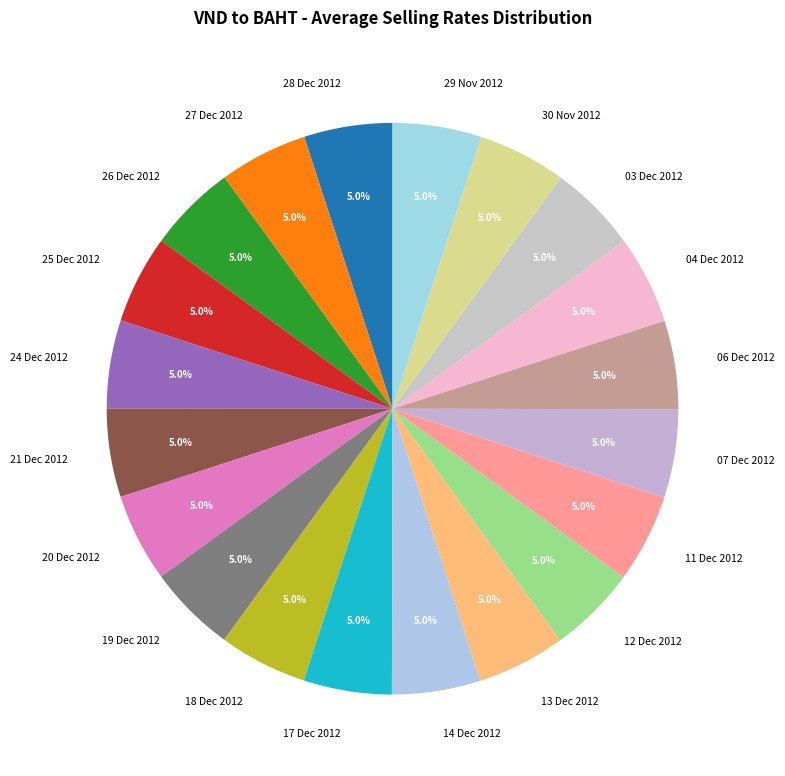

Count the number of slices in the pie.

20